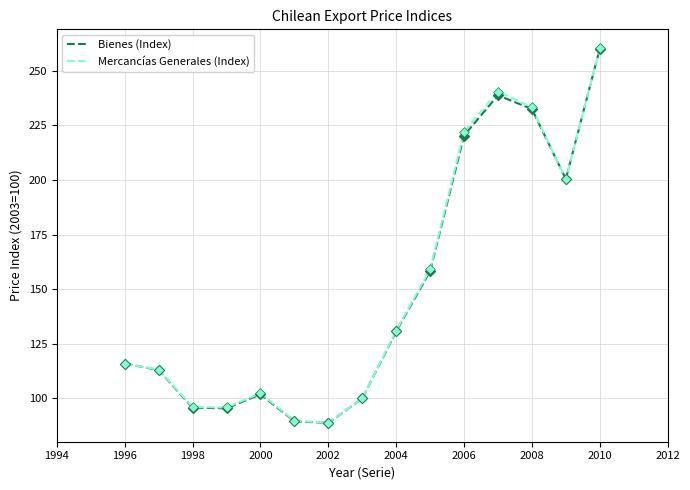

What are all the series names shown in the legend?

Bienes (Index), Mercancías Generales (Index)